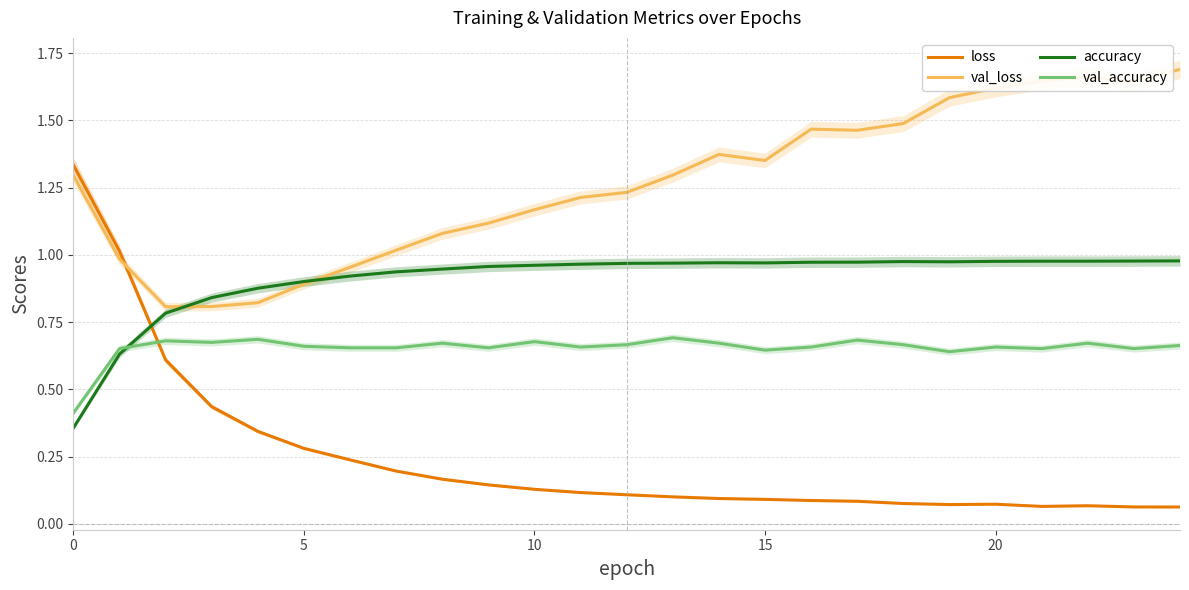

Rank the series by their maximum value, from highest to lowest.

val_loss, loss, accuracy, val_accuracy